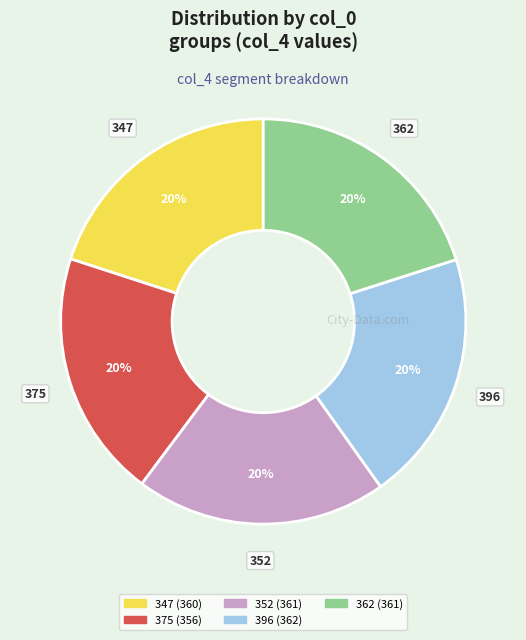

To the nearest percent, what percentage of the pie is 362?

20%